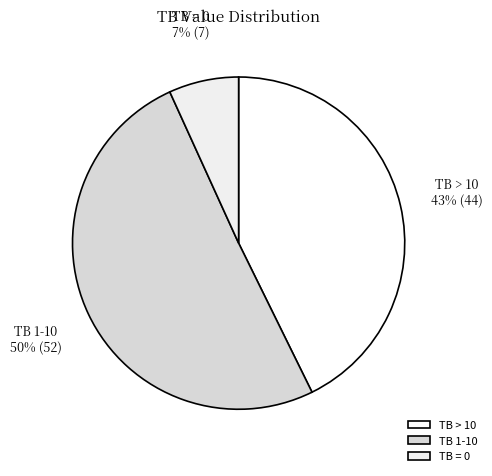

What is the largest slice in the pie chart?

TB 1-10